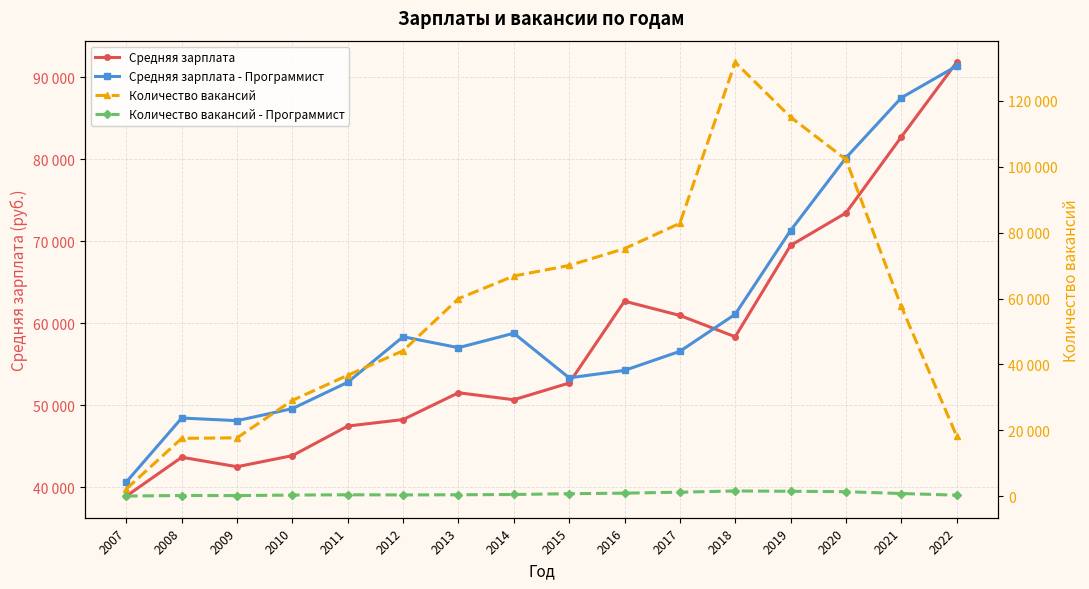

True or false: Количество вакансий - Программист has a value of 1349 at 2020.

True